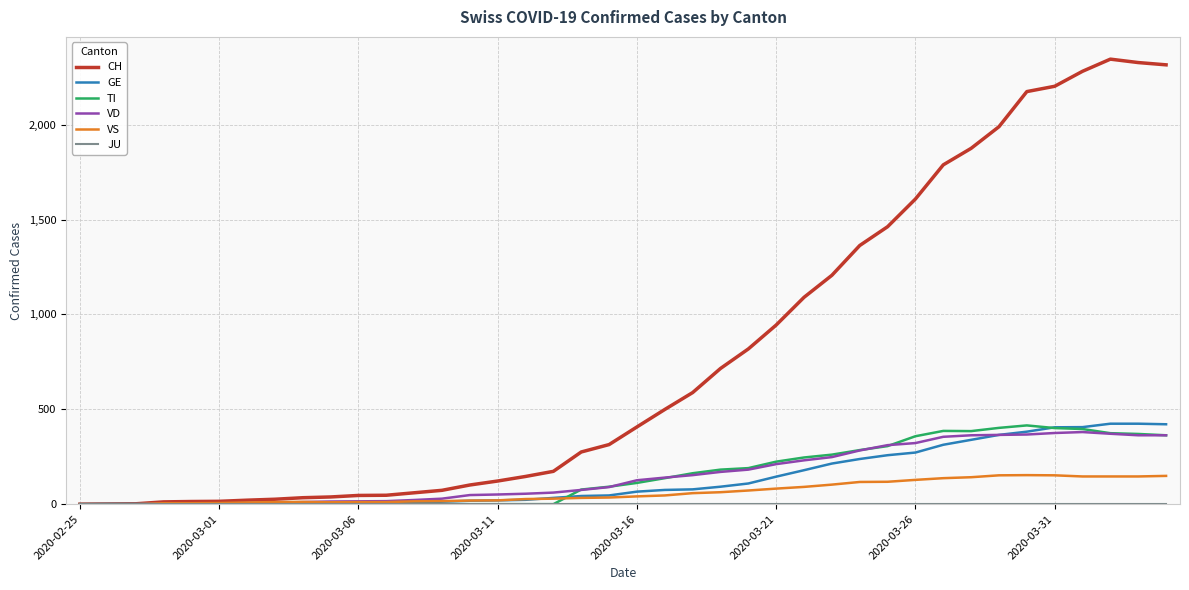

Which series has the widest spread of values?

CH